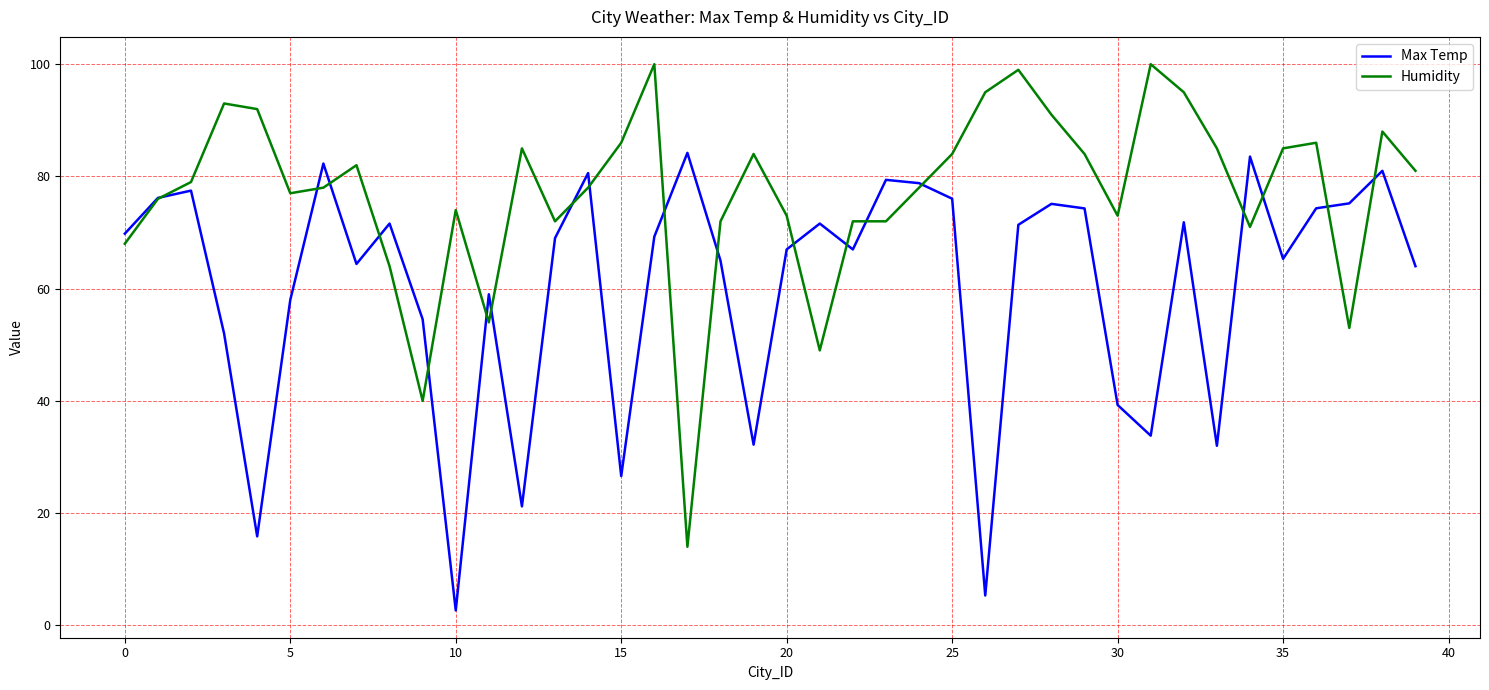

What is the greatest value displayed?

100.0